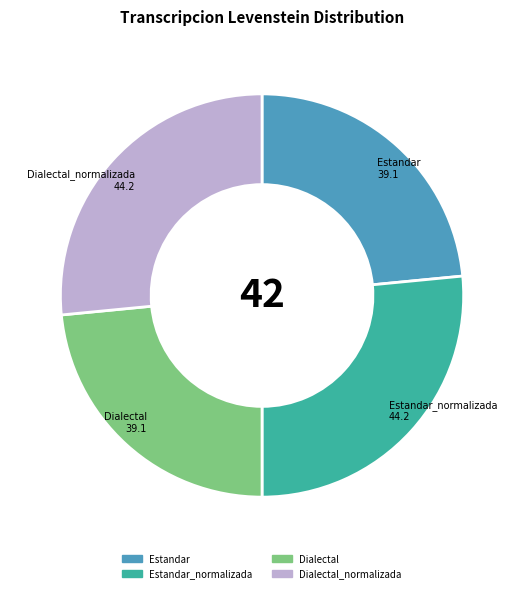

The Dialectal slice represents 23% of the pie. True or false?

True